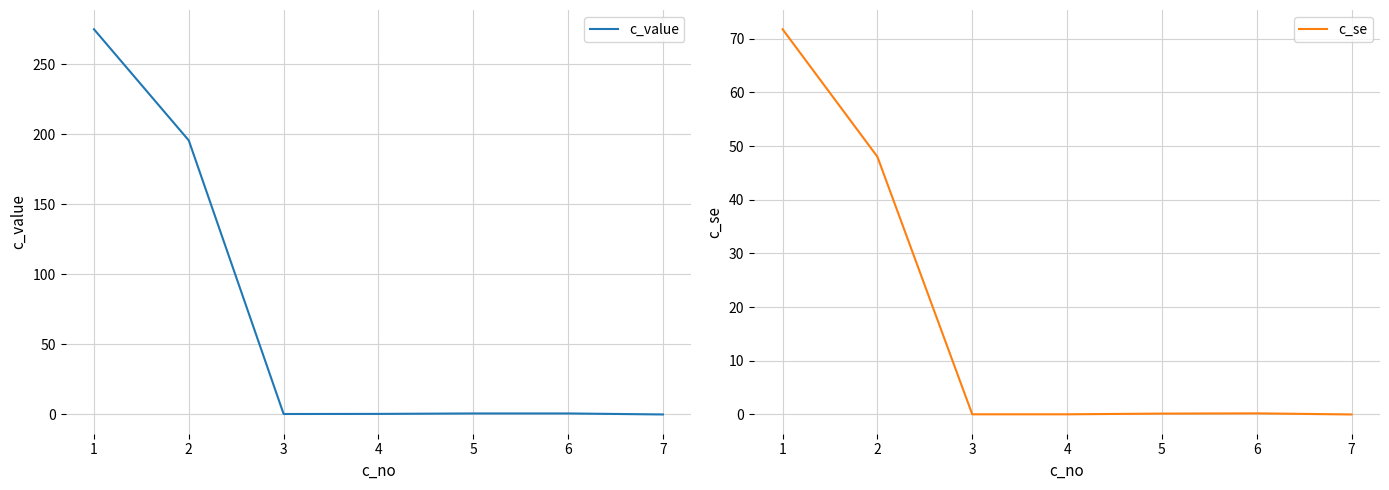

The c_se series shows 16.1 at 2. True or false?

False